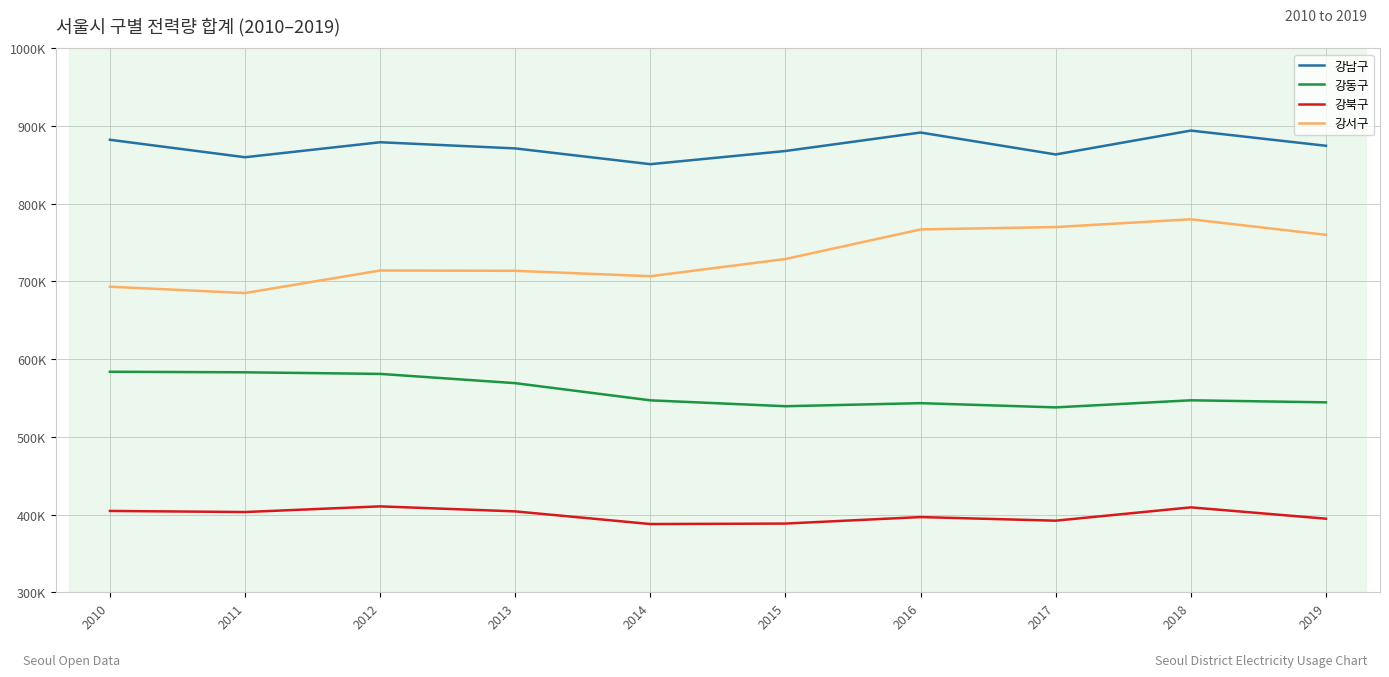

The value of 강동구 at 2018 is 547070. True or false?

True